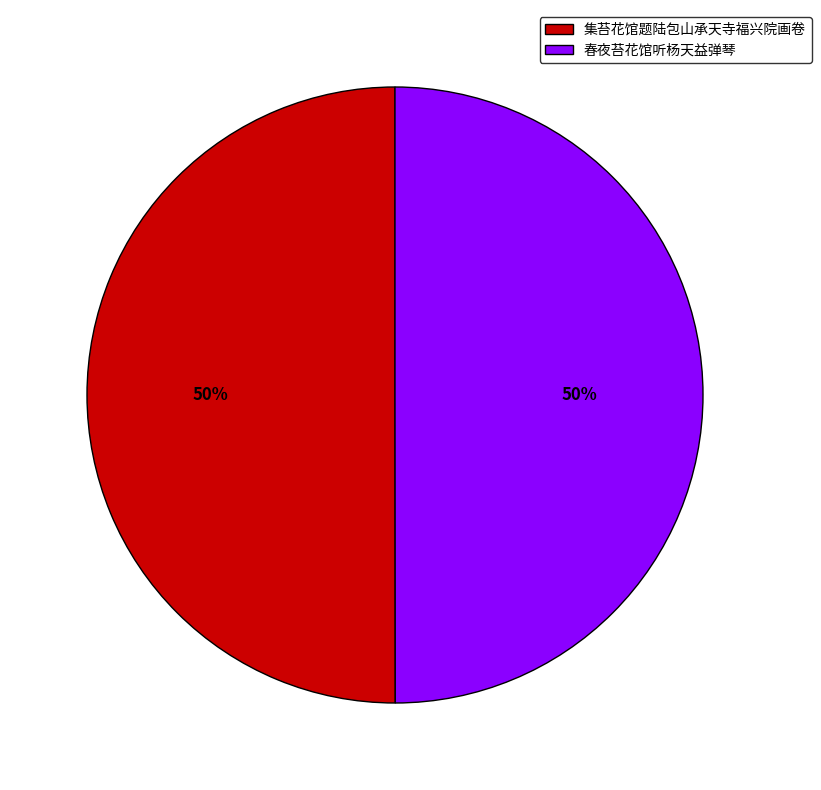

To the nearest percent, what percentage of the pie is 集苔花馆题陆包山承天寺福兴院画卷?

50%